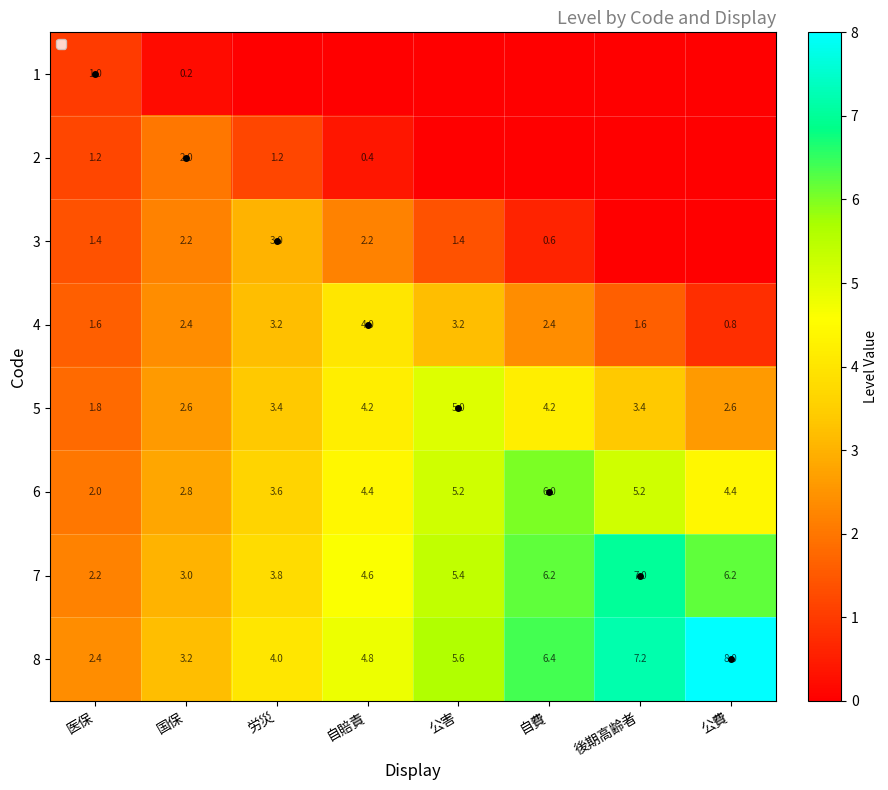

Which category has the lowest value in the 6 series?

医保